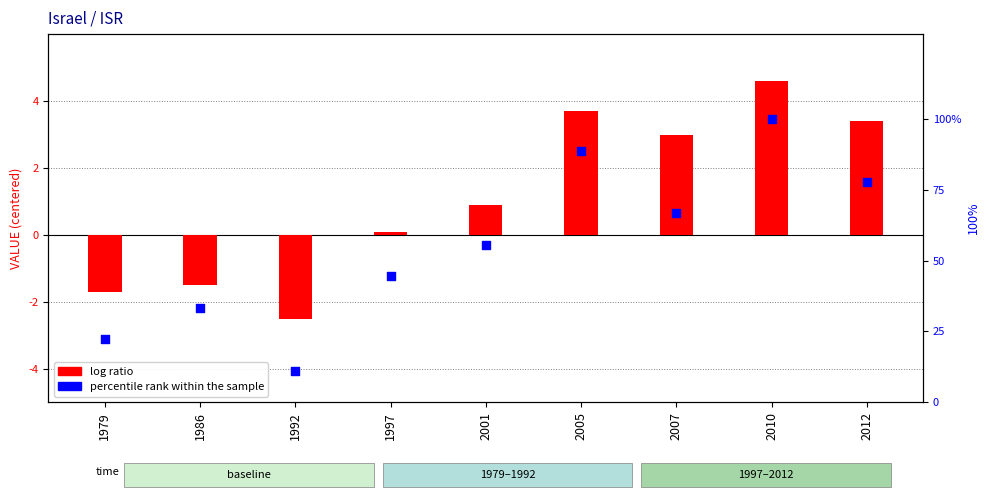

At how many categories does at least one series exceed 0?

9